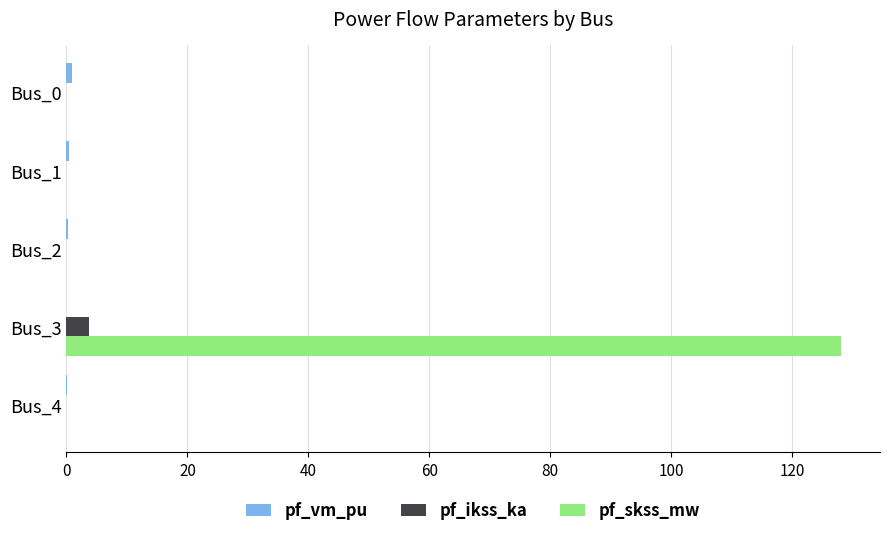

What is the total value across all series at Bus_3?

131.9